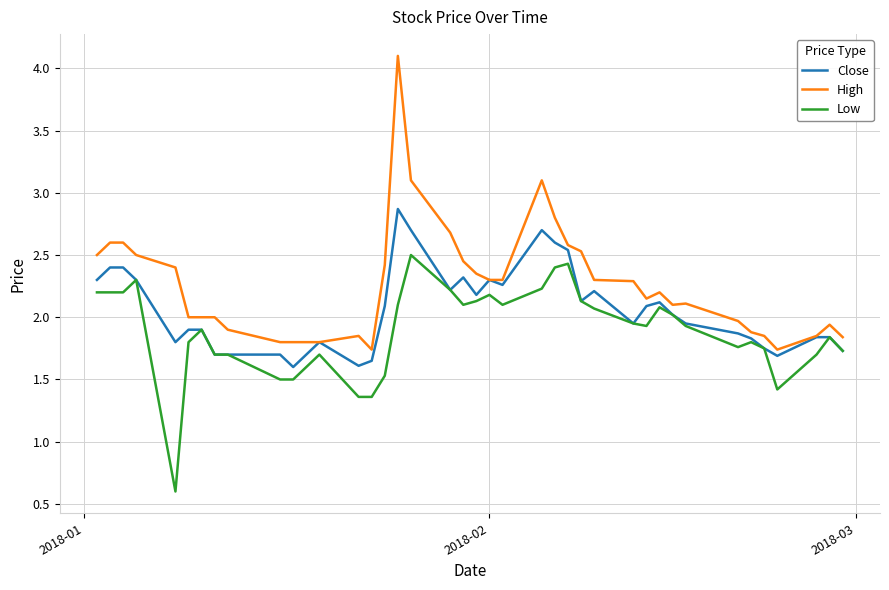

What is the smallest value displayed?

0.6